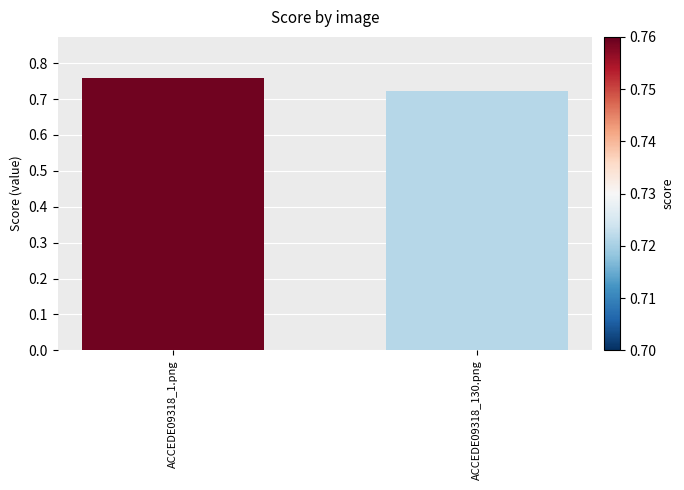

List the labels in order of value, smallest first.

ACCEDE09318_130.png, ACCEDE09318_1.png